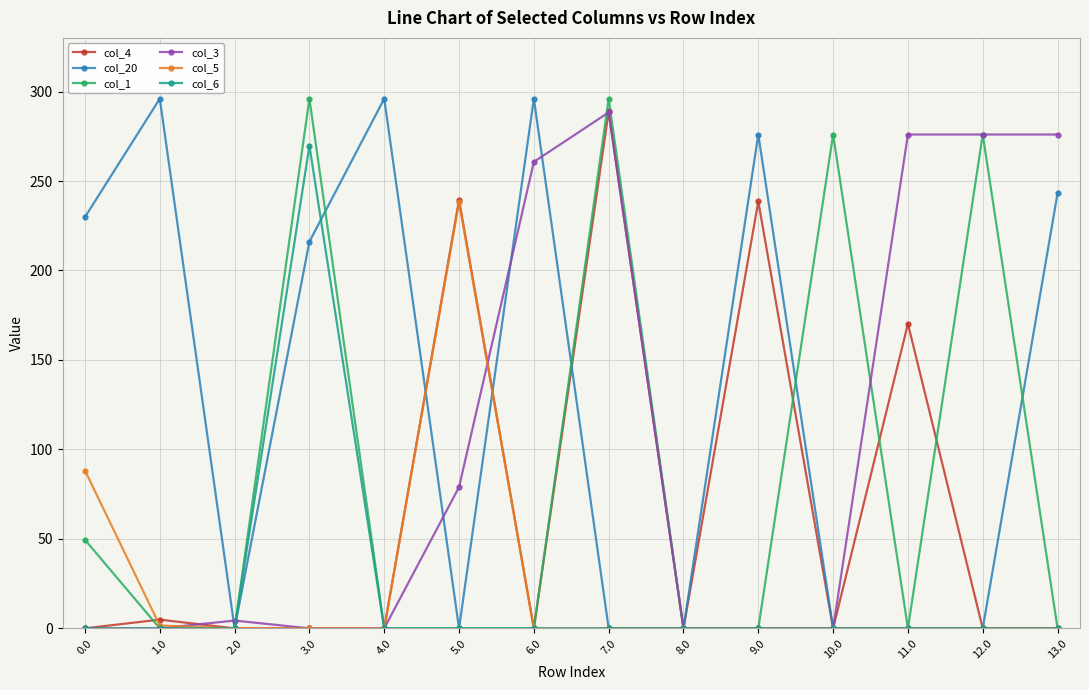

The col_4 series shows 107.5 at 0.0. True or false?

False